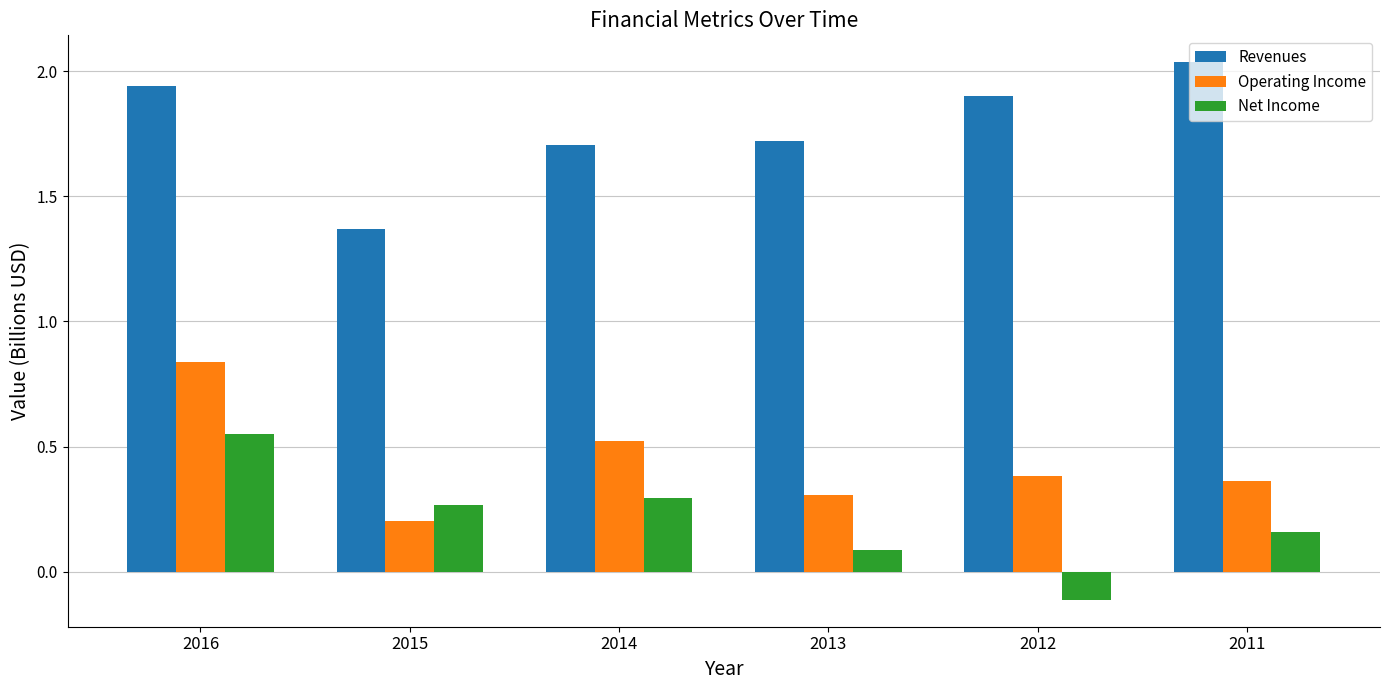

At how many categories does at least one series exceed 0?

6